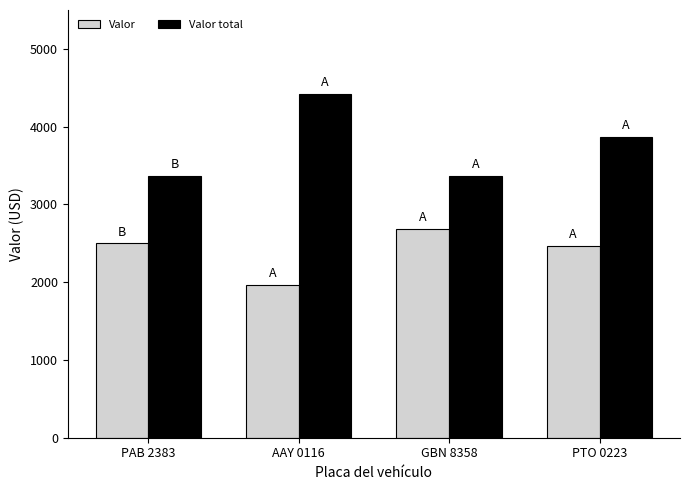

Reading right to left, what are all the values shown in this chart?

Valor: PTO 0223=2465	GBN 8358=2690	AAY 0116=1970	PAB 2383=2500
Valor total: PTO 0223=3870	GBN 8358=3365	AAY 0116=4420	PAB 2383=3365